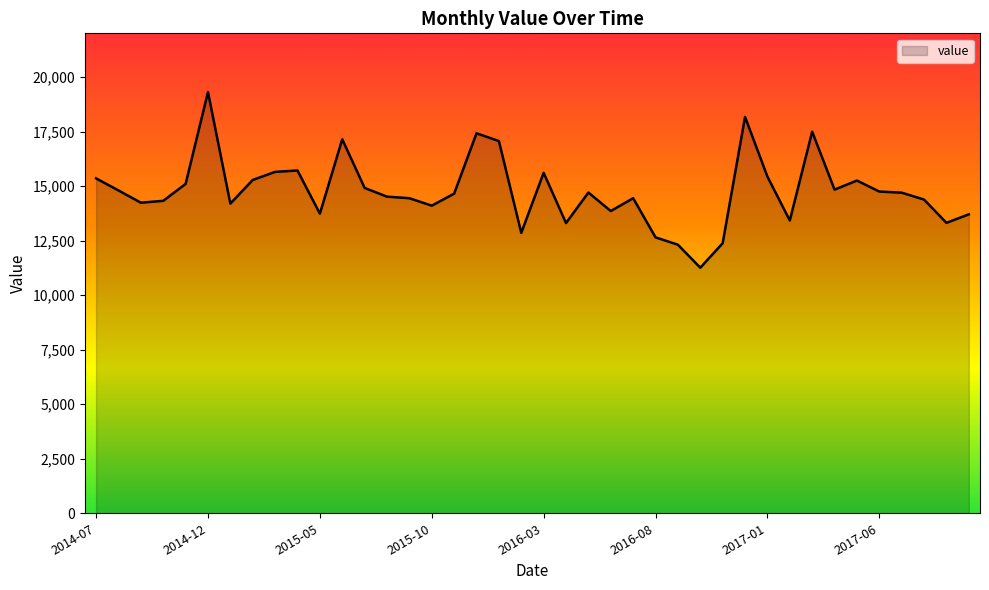

What is the difference between the maximum and minimum values?

8051